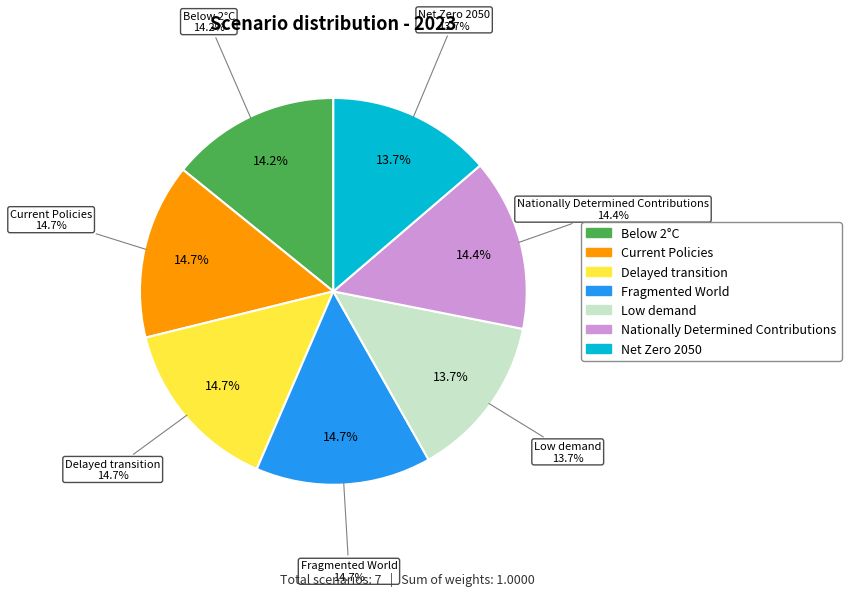

To the nearest percent, what is the difference between the largest and smallest slice percentages?

1%